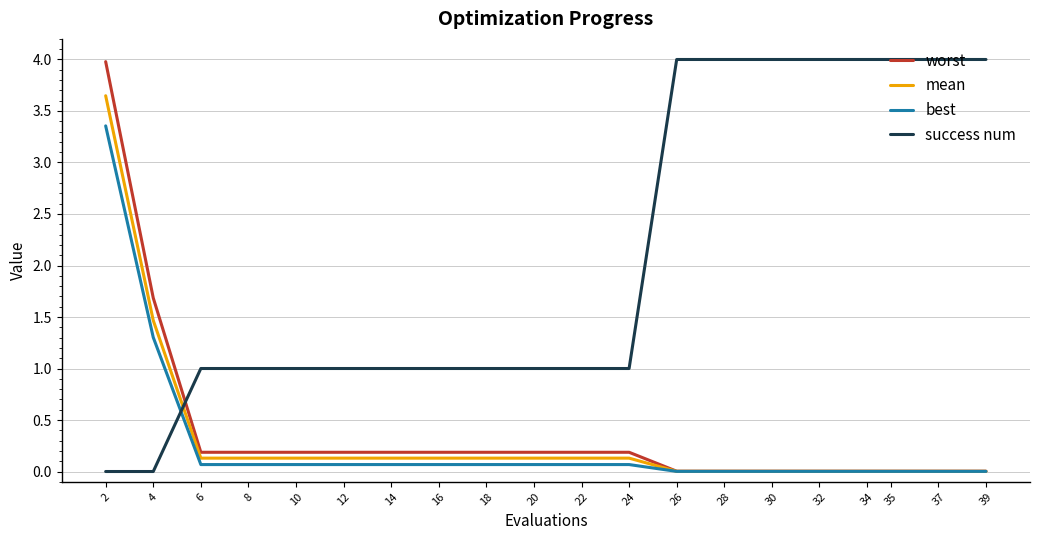

What is the maximum value shown in the chart?

4.0